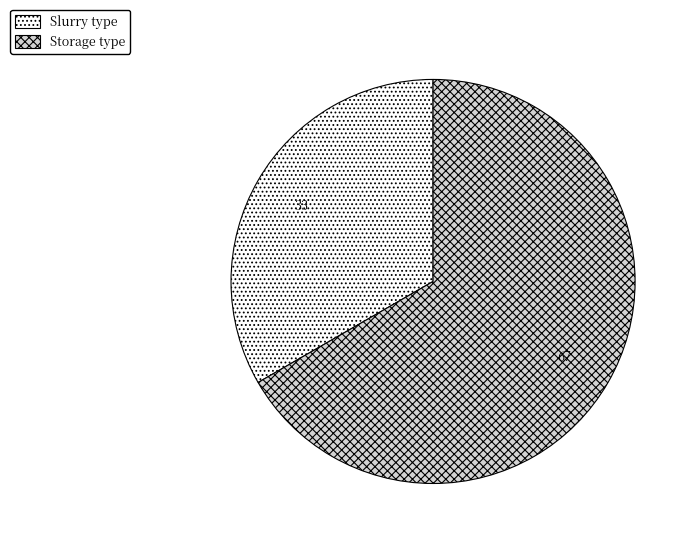

Count the number of slices in the pie.

2